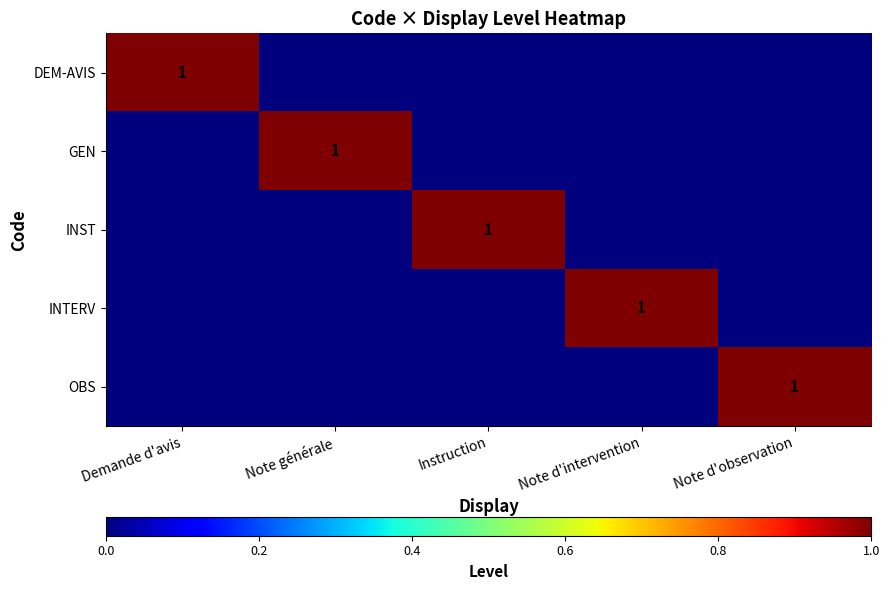

True or false: GEN has a value of 1 at Note générale.

True